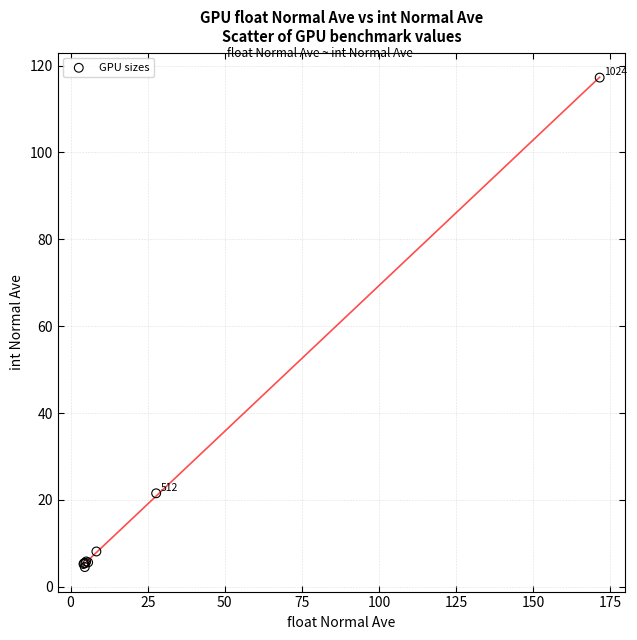

What Y value in the scatter plot is closest to 60?

21.5